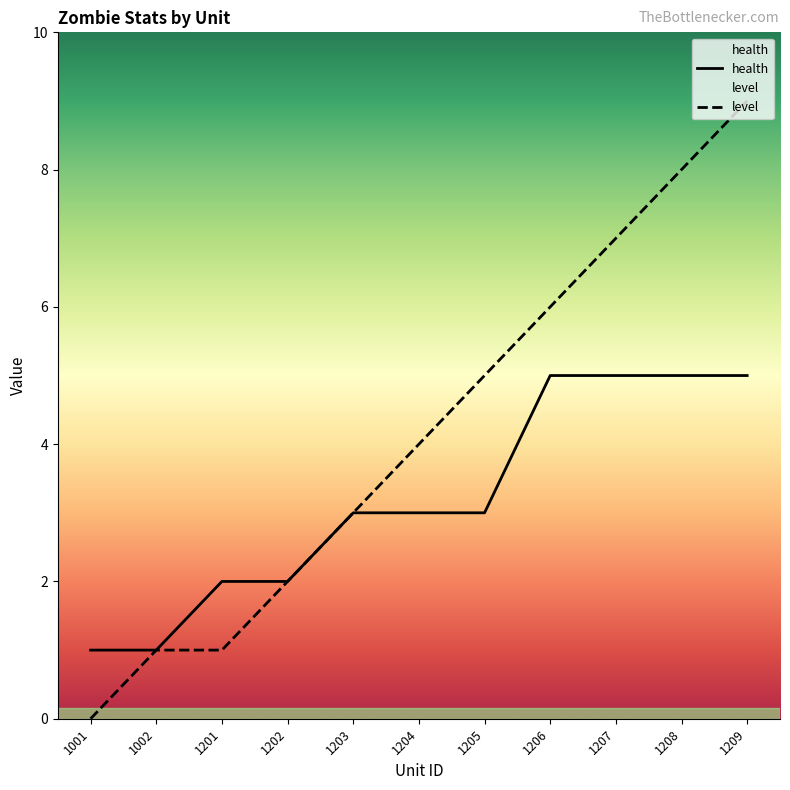

Which label corresponds to the smallest value in the chart?

1001